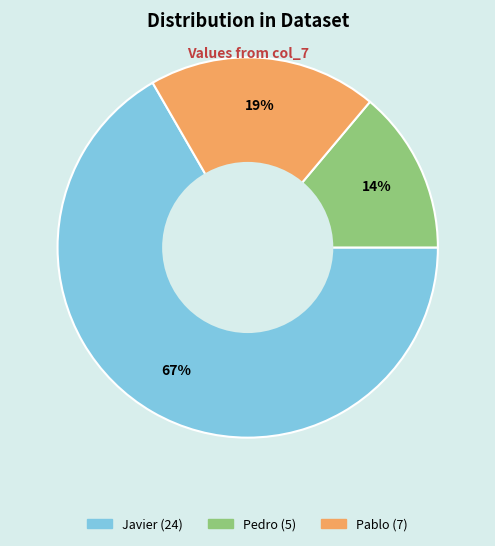

To the nearest percent, what is the difference between the largest and smallest slice percentages?

53%